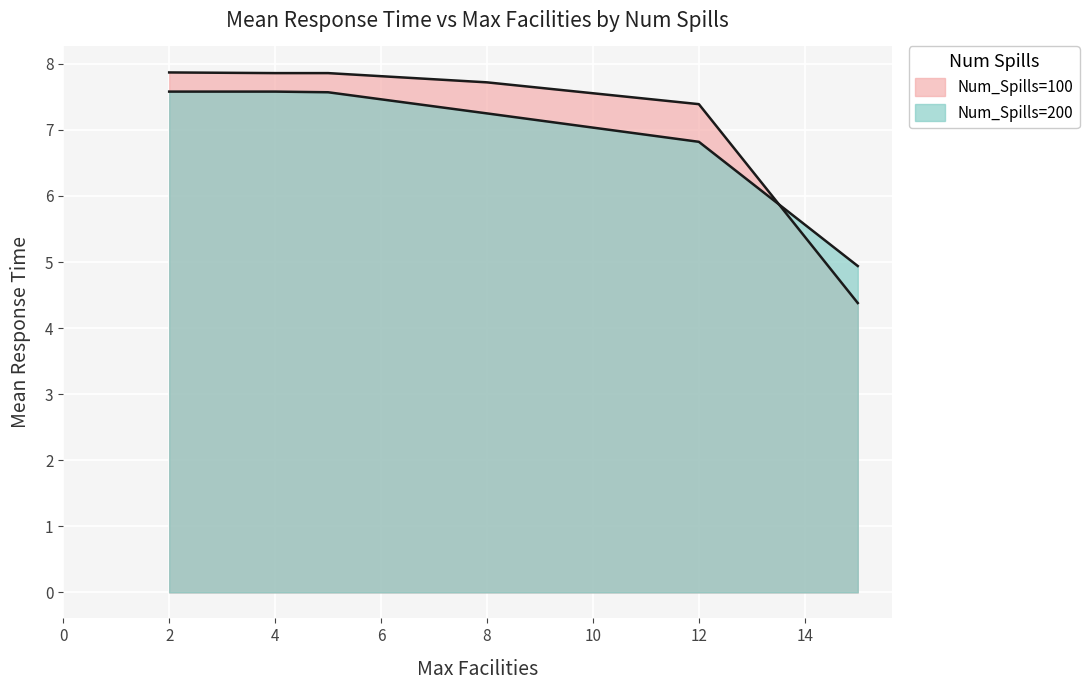

At which category is the sum across all series the highest?

2